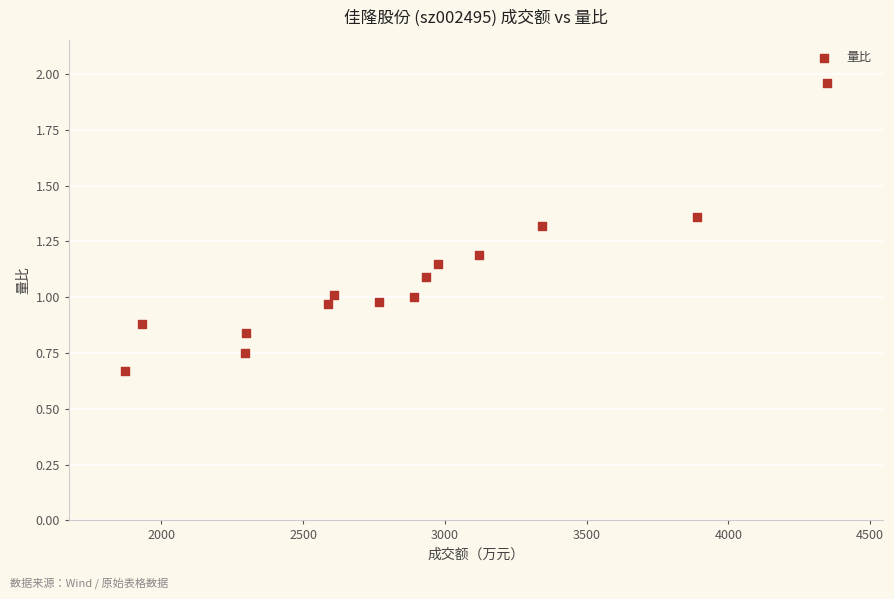

What is the range of X values (max minus min)?

2475.0